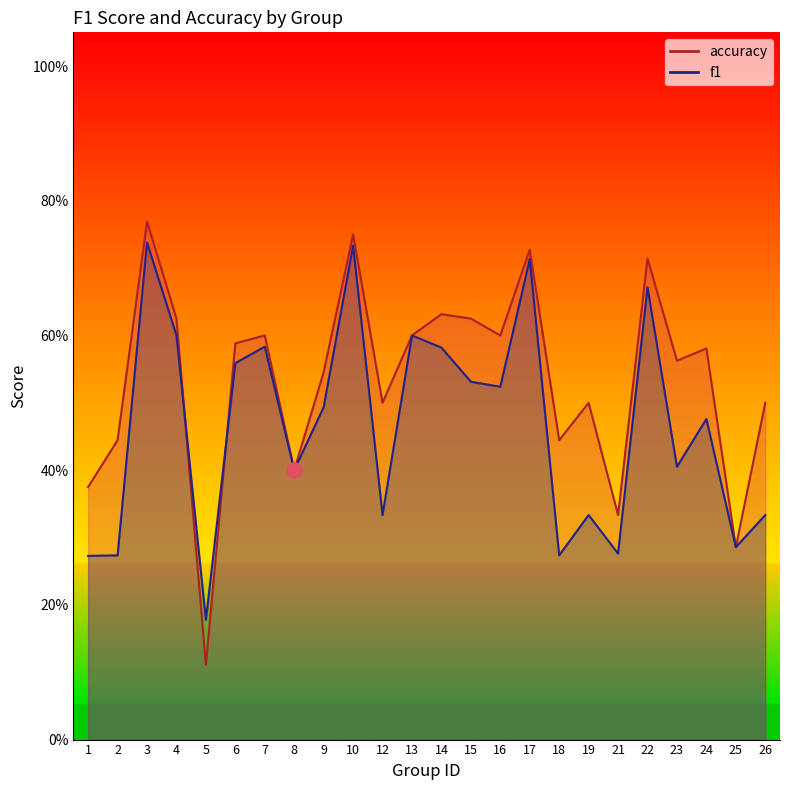

What are all the series names shown in the legend?

f1, accuracy